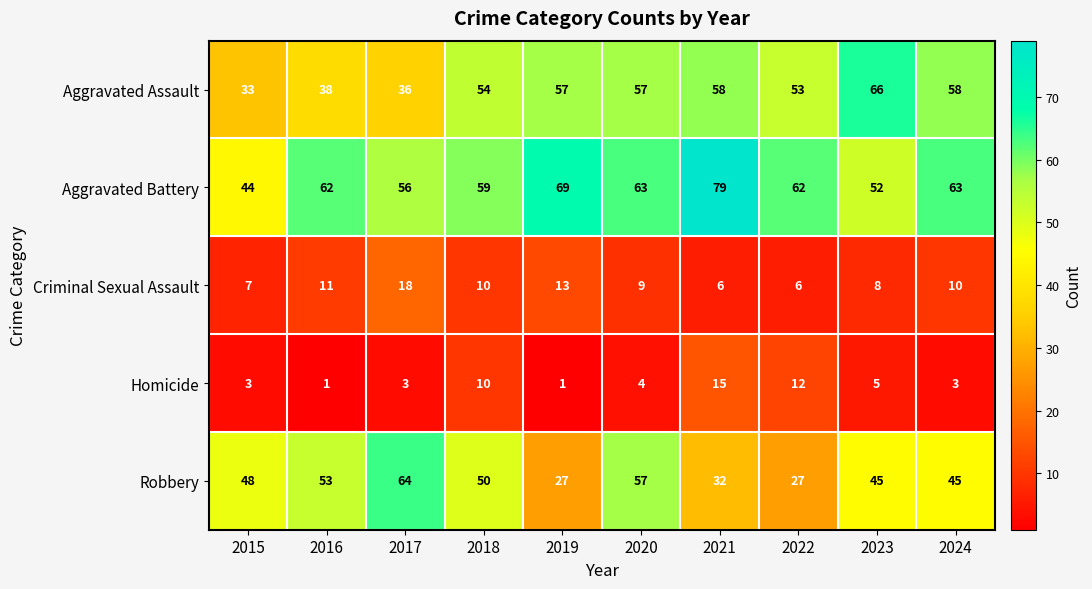

What is the highest value of the Aggravated Assault series?

66